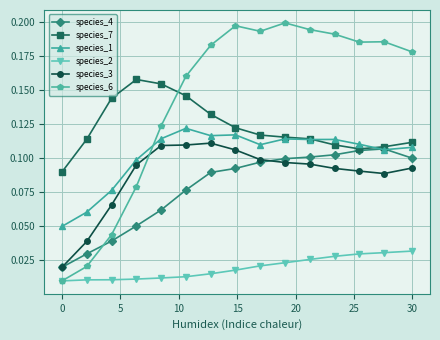

Which series has the largest range (max minus min)?

species_6